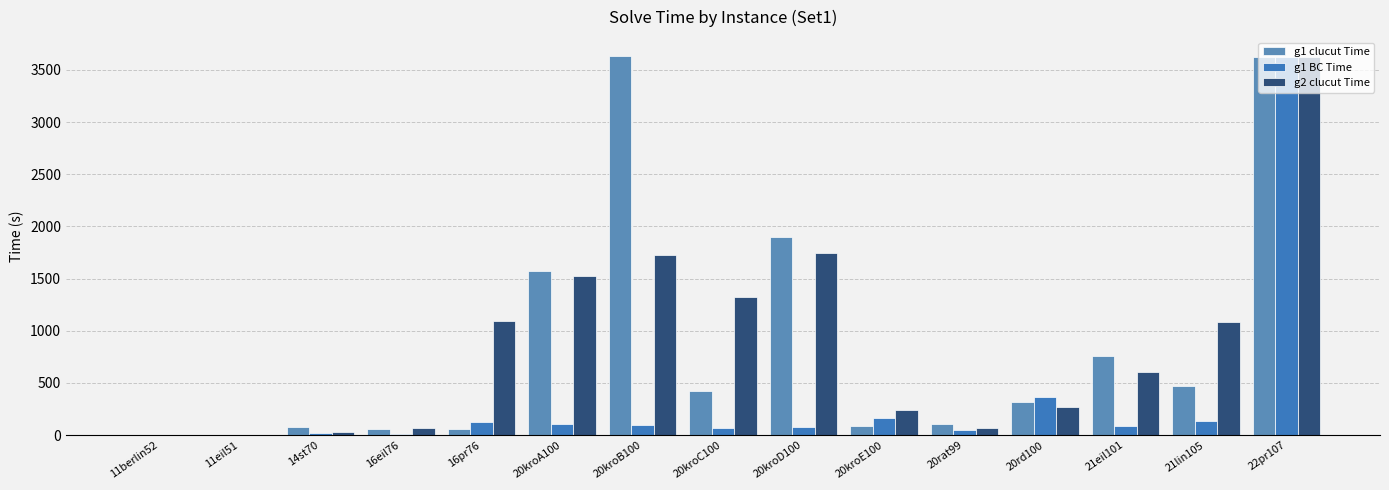

What is the maximum value shown in the chart?

3631.8